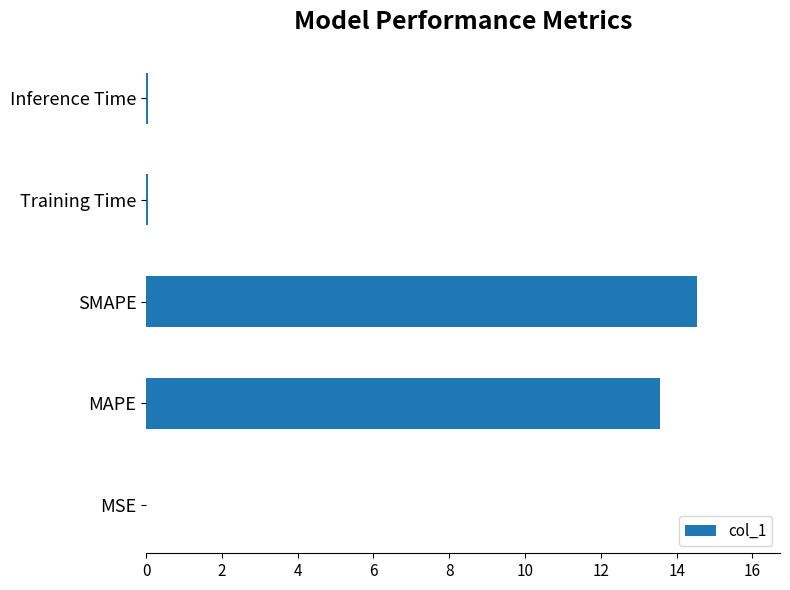

What is the average value?

5.6